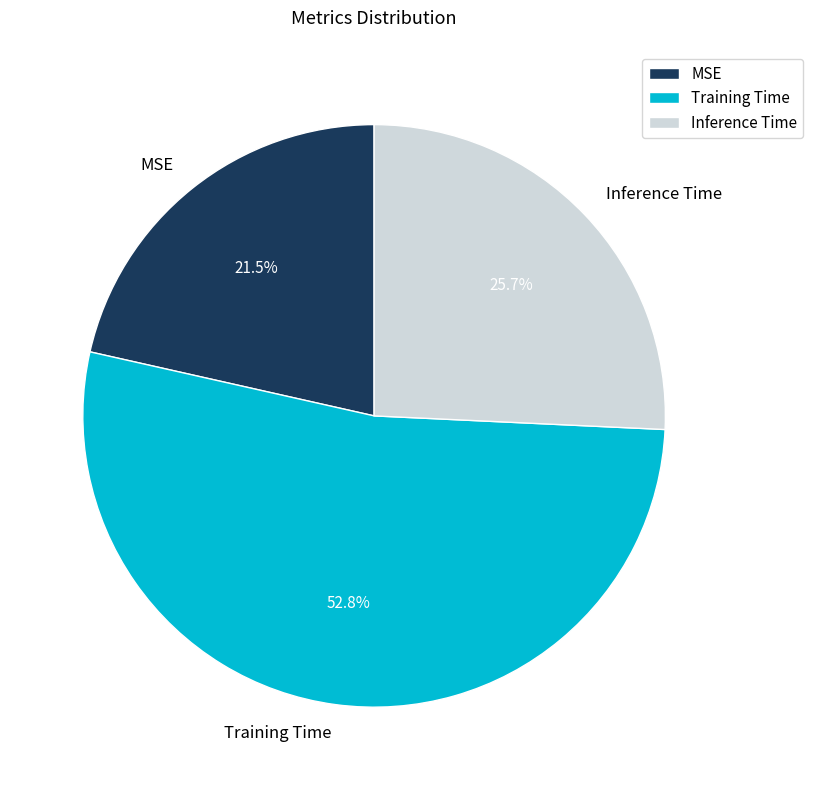

How many slices are in this pie chart?

3